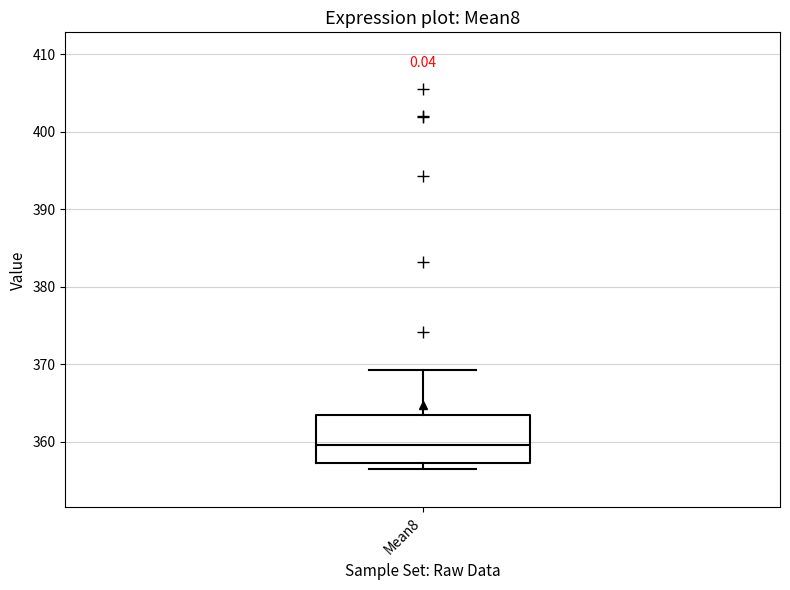

Where does the upper whisker of the box for Mean8 end on the y-axis? The values are not printed on the chart, so give them approximately, as read against the axis.

369